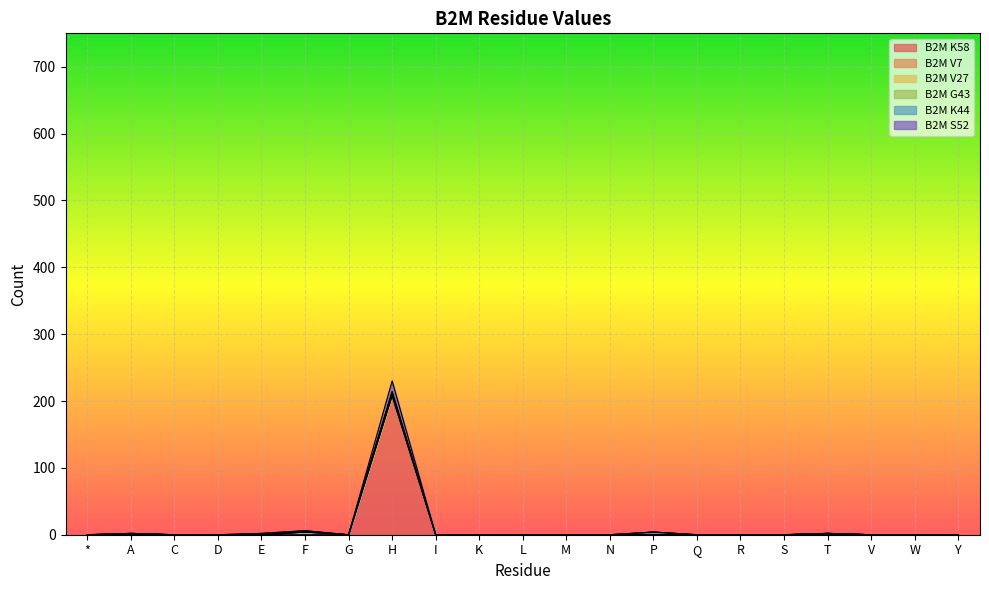

What position from the right is H?

14